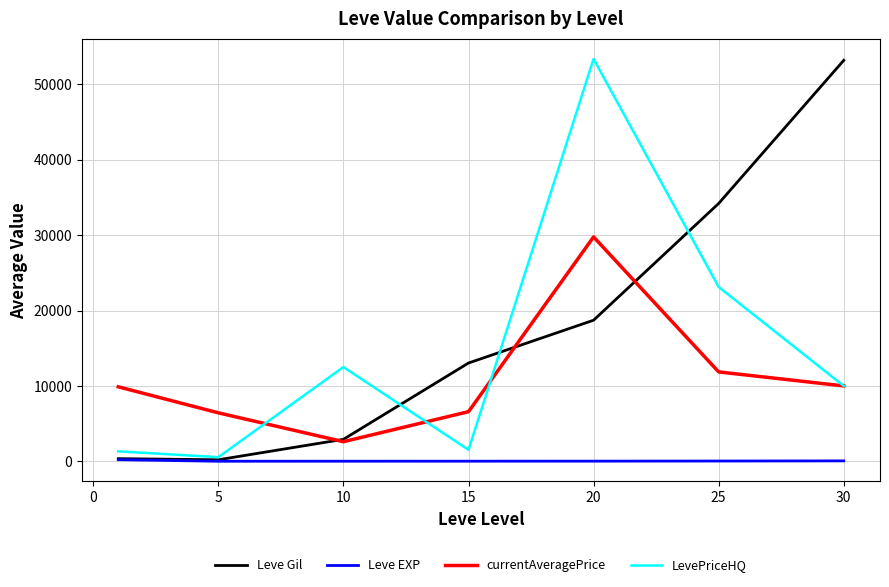

What is the average value of the Leve Gil series?

17519.9